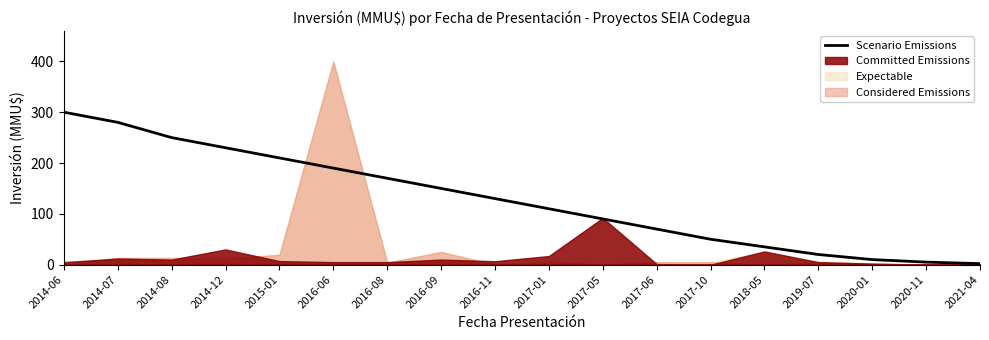

What is the change in value from 2016-11 to 2021-04?

-128